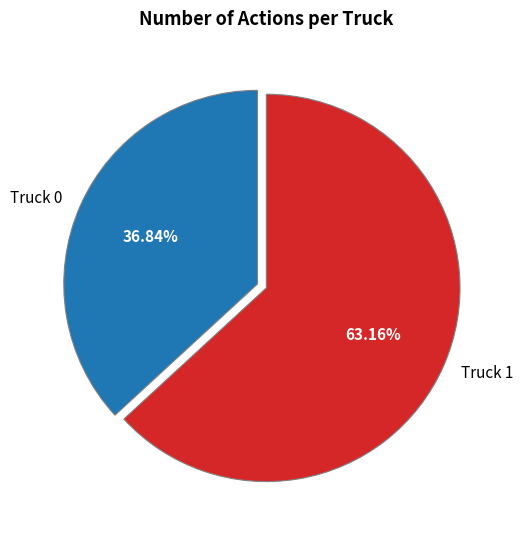

Is there a majority slice in this chart?

Yes